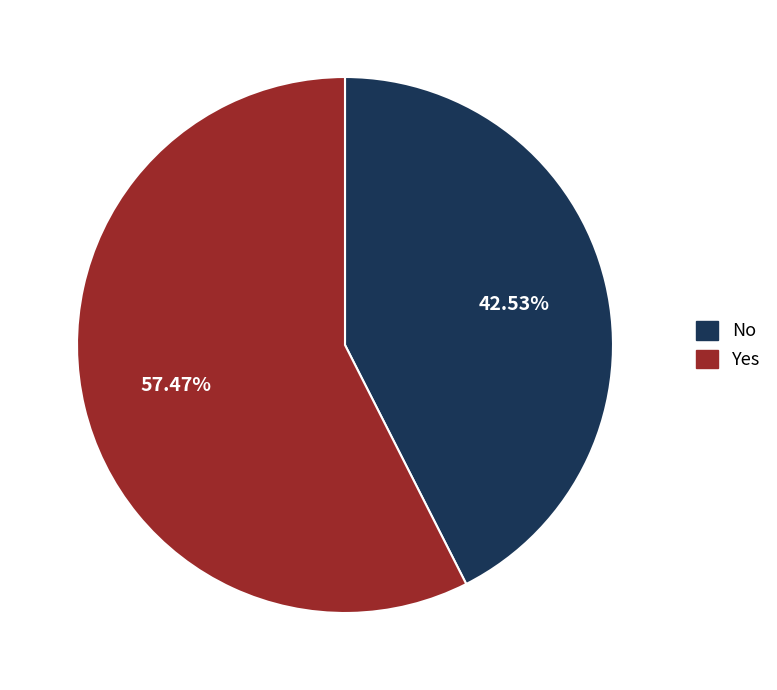

Is there any slice that represents more than half of the pie?

Yes